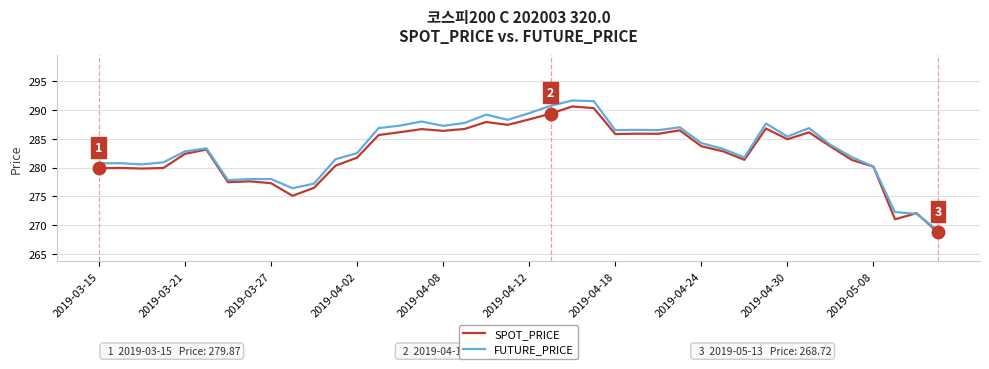

What is the lowest value of the SPOT_PRICE series?

268.7